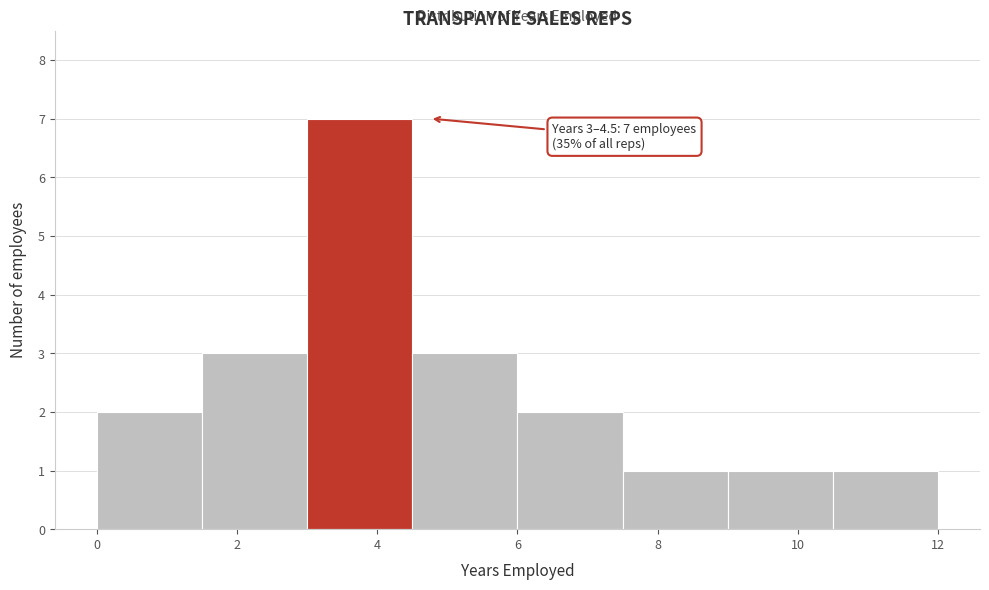

Over which range of the x-axis is the bar tallest?

3.0 to 4.5